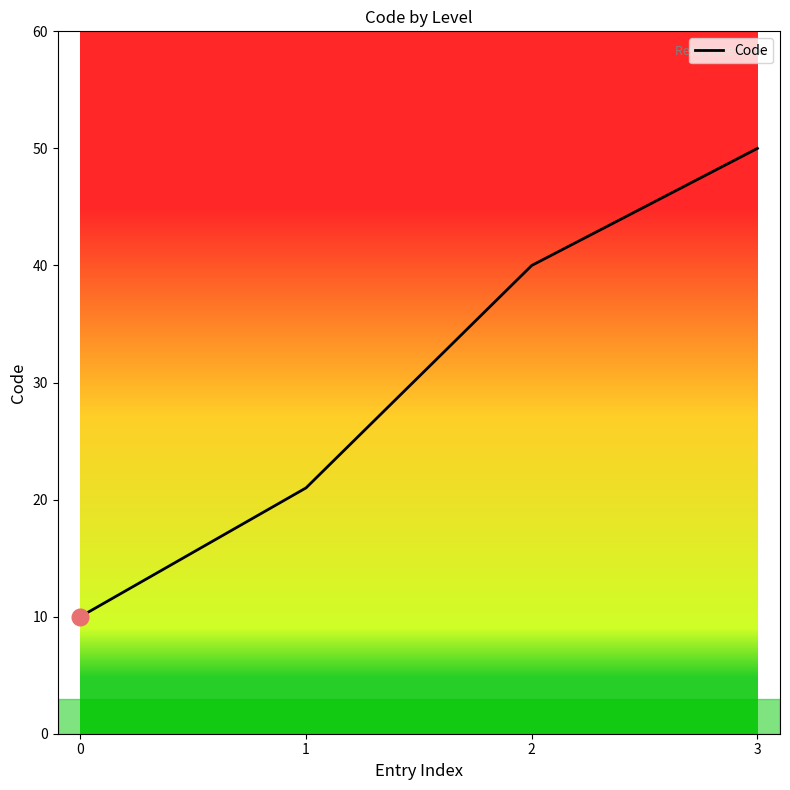

What is the ratio of the value at 1 to the value at 2?

0.5